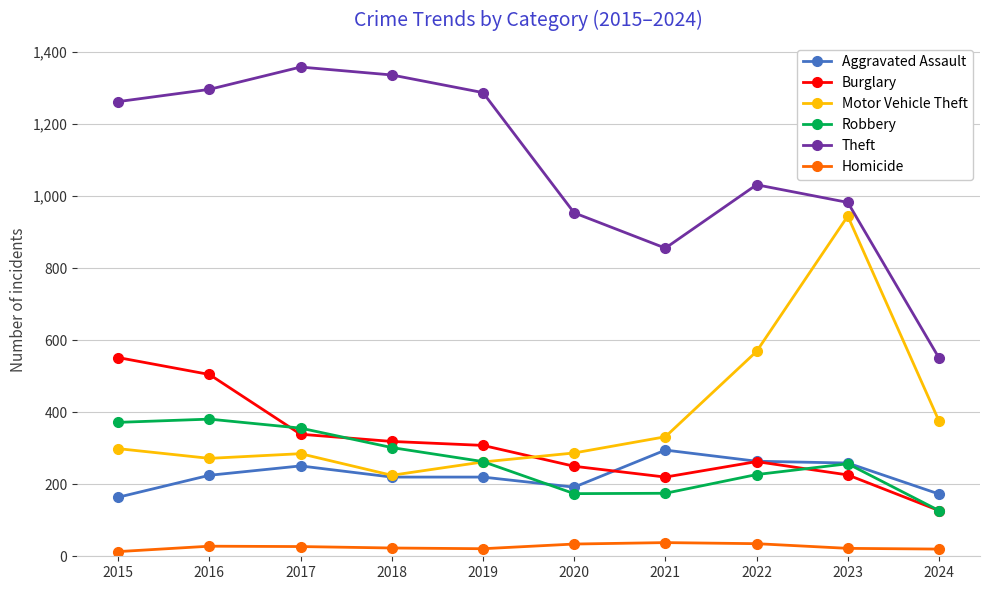

Between 2015 and 2024, which series saw the biggest shift?

Theft